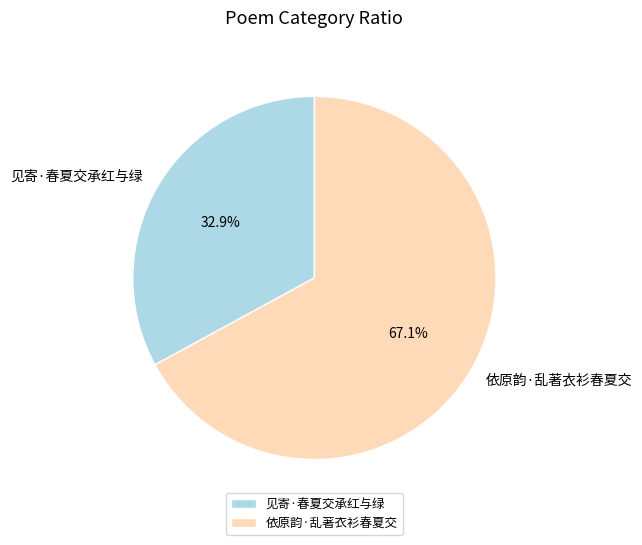

What is the largest slice in the pie chart?

依原韵·乱著衣衫春夏交